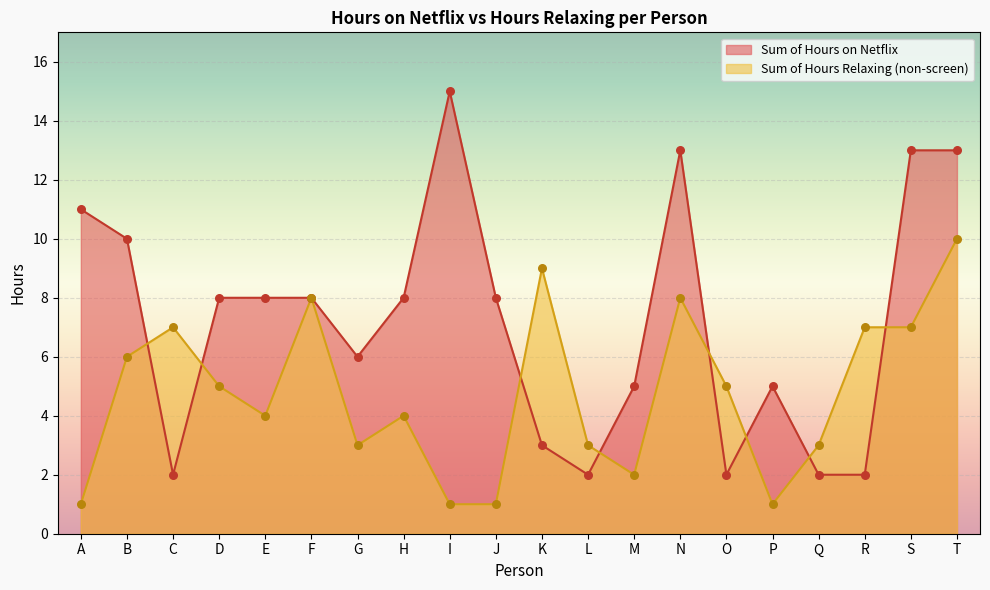

Which series contains the highest Y value?

Sum of Hours on Netflix